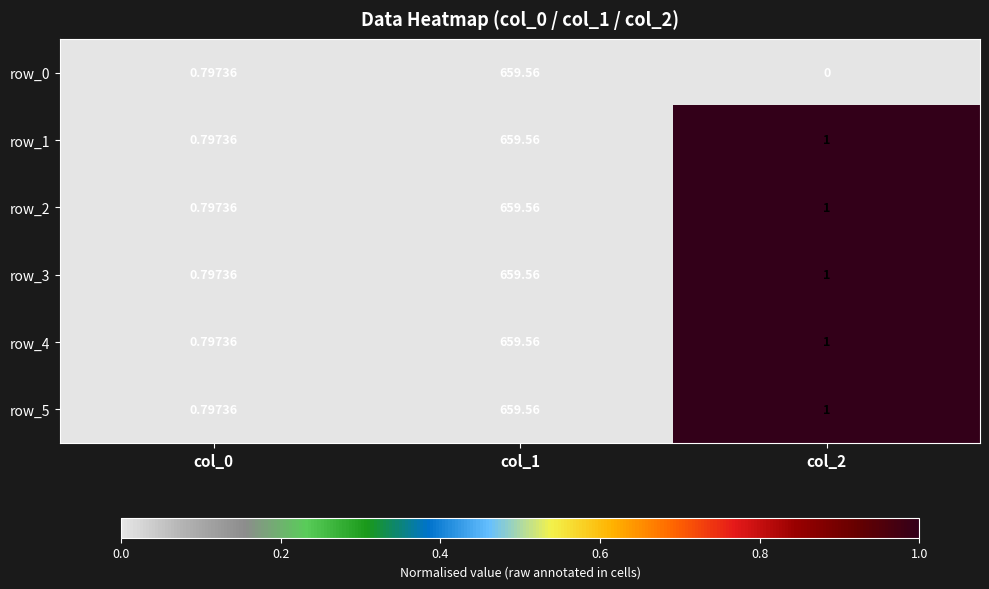

Is the value of row_0 at col_2 greater than the value of row_4 at col_0?

No